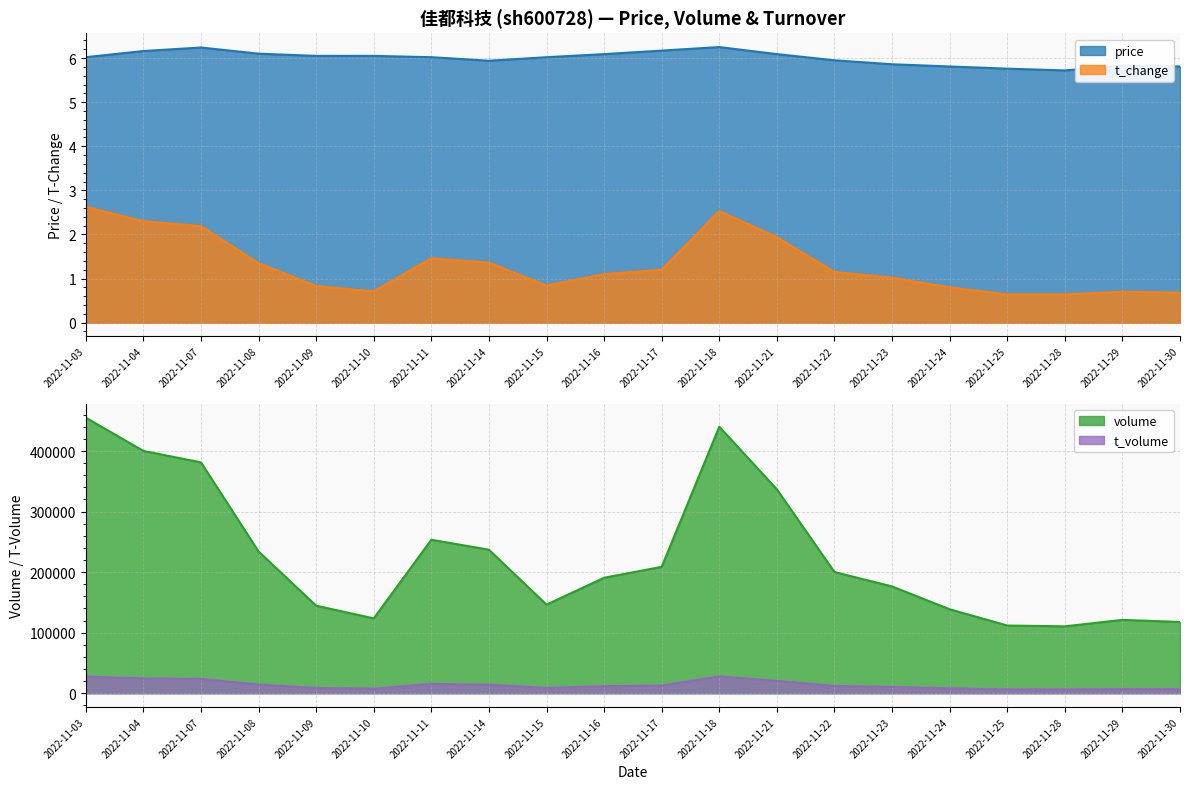

Where is the first local minimum for price?

2022-11-14